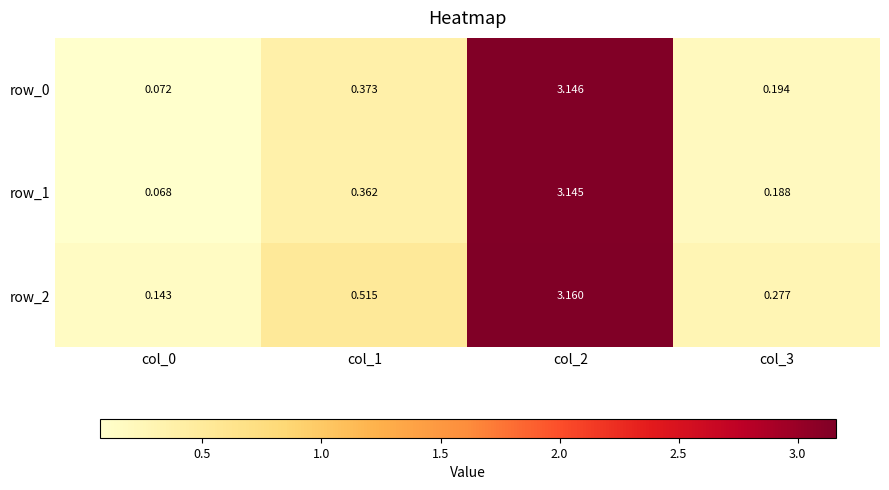

What is the minimum value for row_2?

0.1